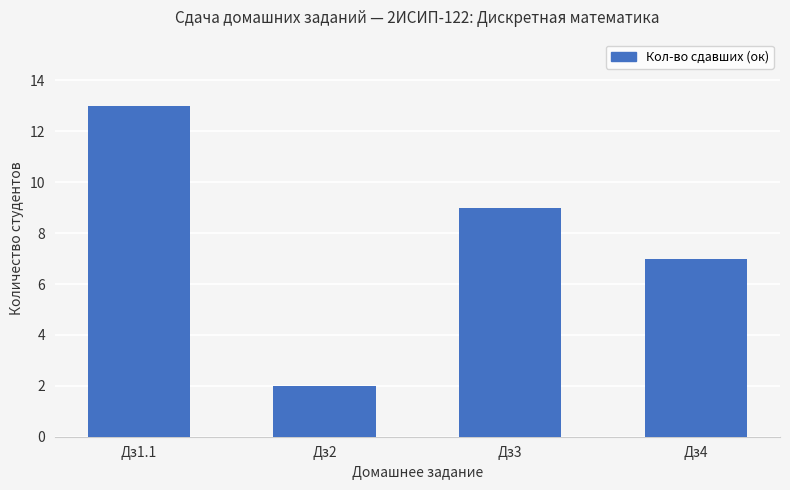

At which label does the data first exceed 9?

Дз1.1